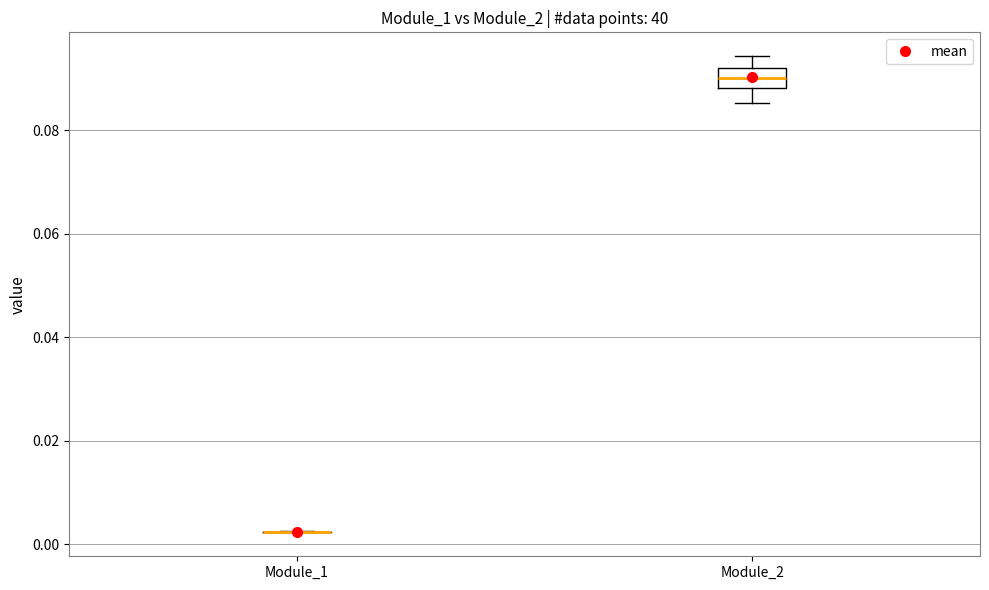

Reading left to right, transcribe this box plot: for each box, give where its median line is, the range the box spans, and where its two whiskers end, as read against the y-axis. The values are not printed on the chart, so give them approximately, as read against the axis.

Module_1: box collapsed to a line at 0.002, whiskers 0.002 to 0.002
Module_2: median 0.090, box 0.088 to 0.092, whiskers 0.086 to 0.094